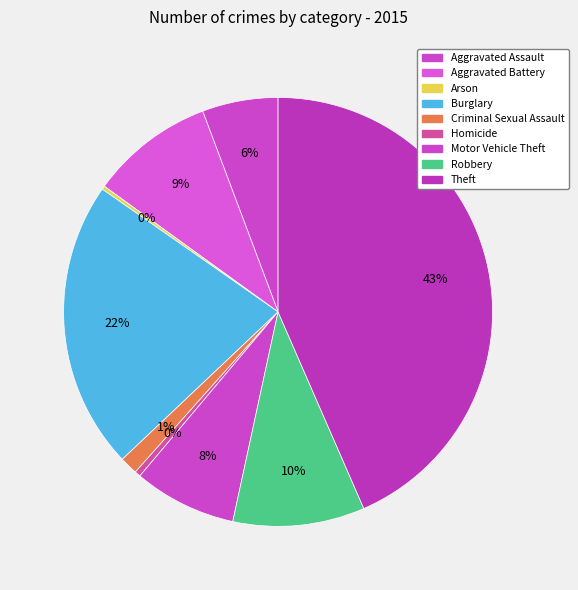

Is it true that Burglary is 22% of the pie?

True